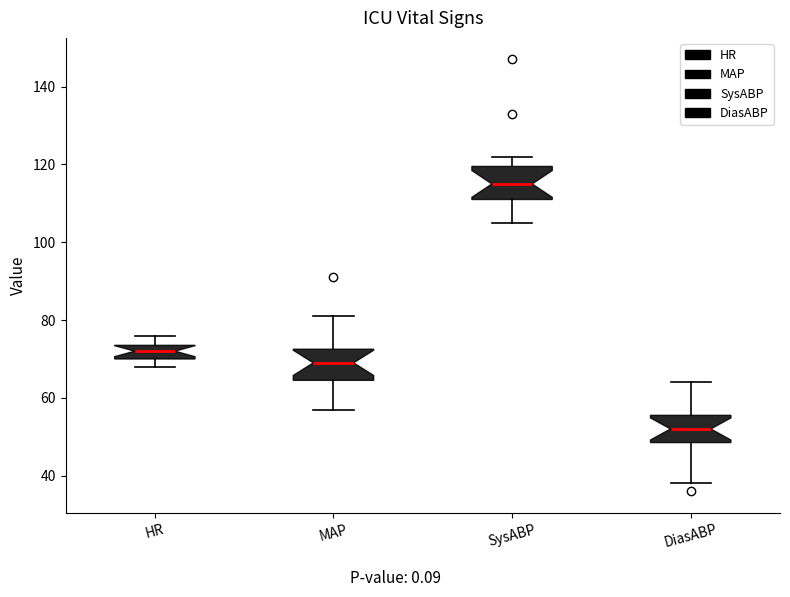

Which box has the highest median line?

SysABP